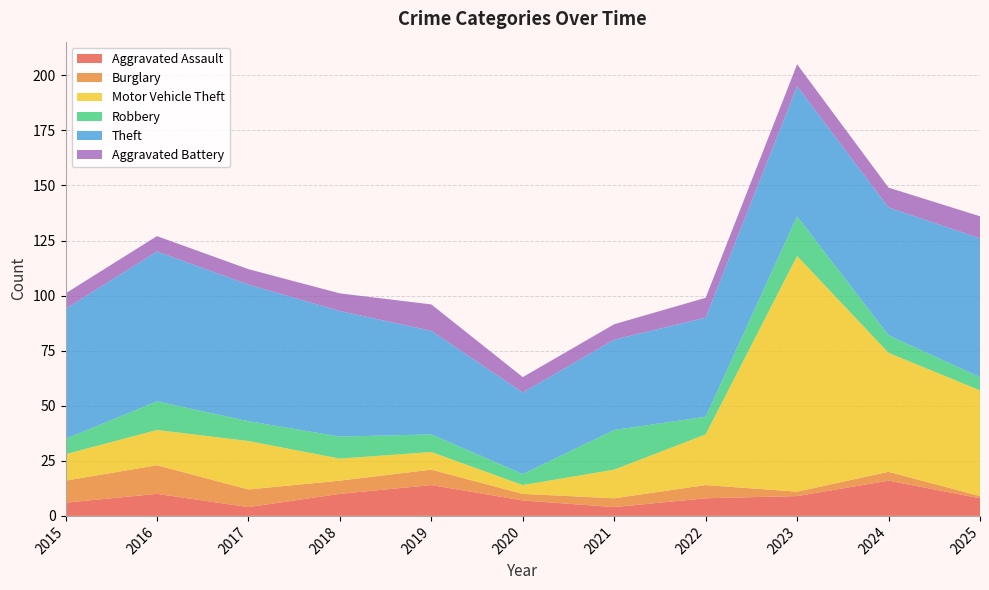

Reading right to left, what are all the values shown in this chart?

Aggravated Assault: 2025=8	2024=16	2023=9	2022=8	2021=4	2020=7	2019=14	2018=10	2017=4	2016=10	2015=6
Burglary: 2025=1	2024=4	2023=2	2022=6	2021=4	2020=3	2019=7	2018=6	2017=8	2016=13	2015=10
Motor Vehicle Theft: 2025=48	2024=54	2023=107	2022=23	2021=13	2020=4	2019=8	2018=10	2017=22	2016=16	2015=12
Robbery: 2025=6	2024=8	2023=18	2022=8	2021=18	2020=5	2019=8	2018=10	2017=9	2016=13	2015=7
Theft: 2025=63	2024=58	2023=59	2022=45	2021=41	2020=37	2019=47	2018=57	2017=62	2016=68	2015=59
Aggravated Battery: 2025=10	2024=9	2023=10	2022=9	2021=7	2020=7	2019=12	2018=8	2017=7	2016=7	2015=7